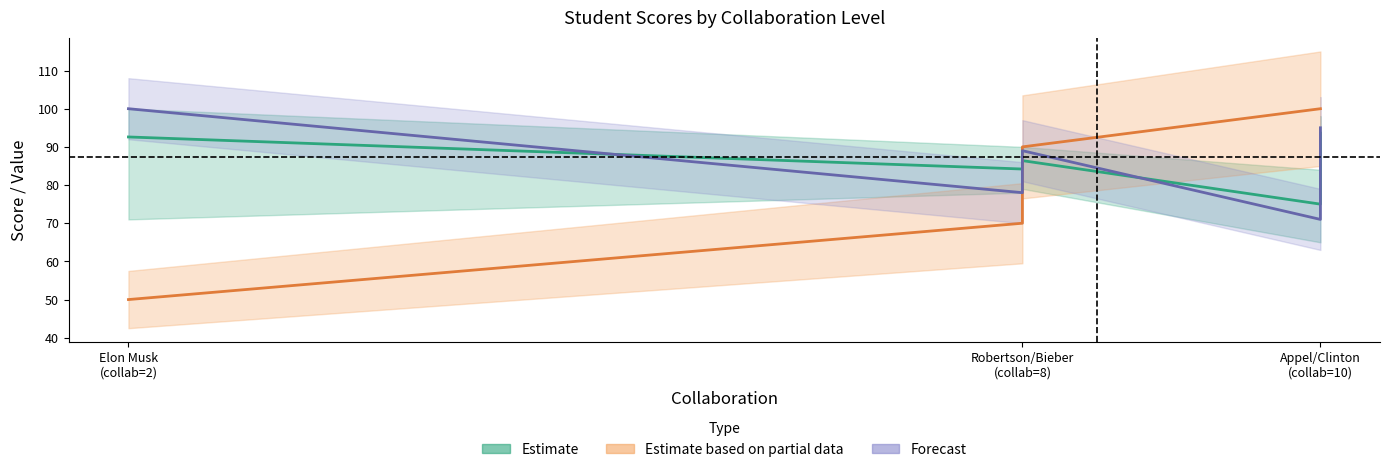

Does the chart display data point markers on the line(s)?

No